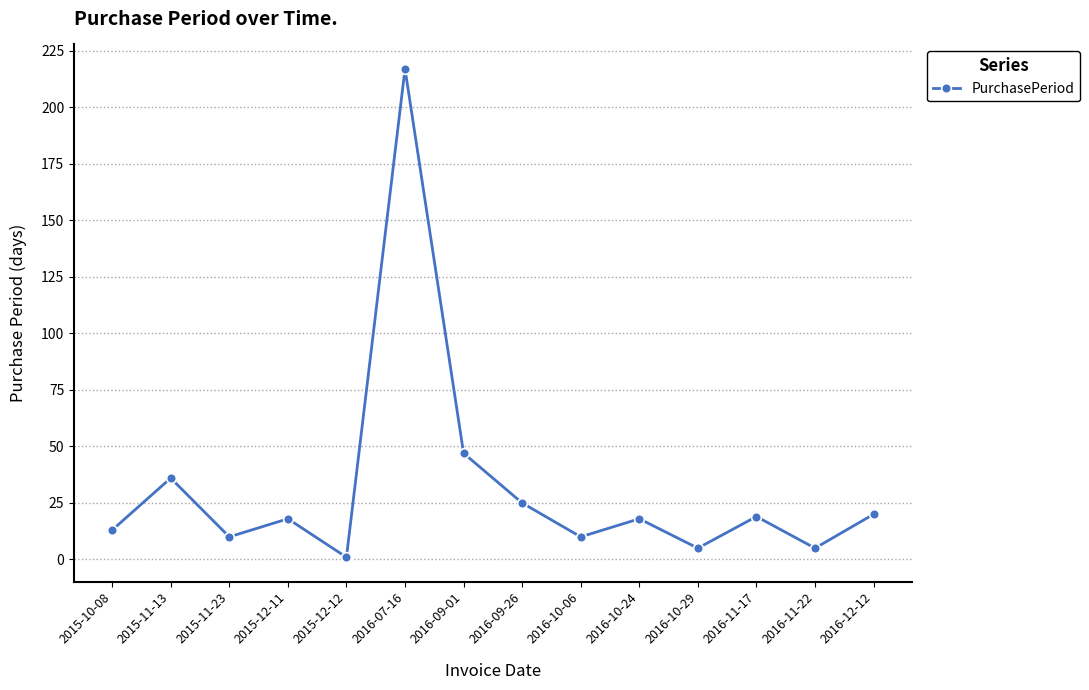

Reading left to right, extract all data points from this chart.

2015-10-08=13	2015-11-13=36	2015-11-23=10	2015-12-11=18	2015-12-12=1	2016-07-16=217	2016-09-01=47	2016-09-26=25	2016-10-06=10	2016-10-24=18	2016-10-29=5	2016-11-17=19	2016-11-22=5	2016-12-12=20